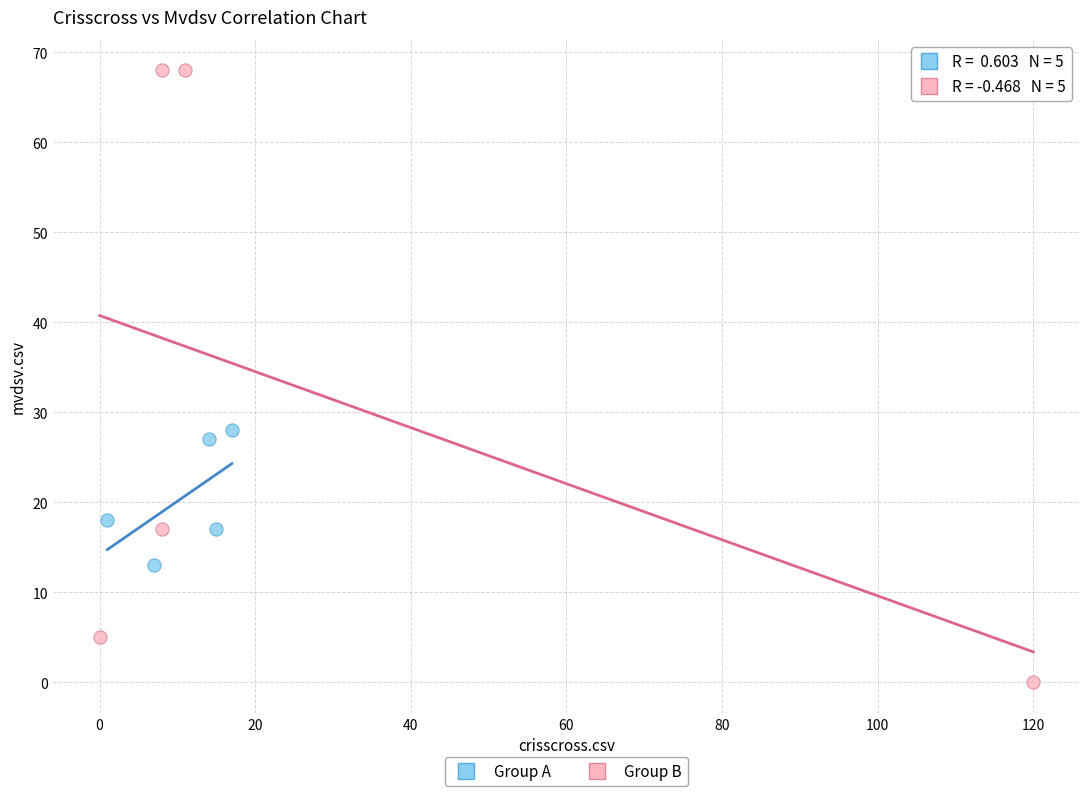

What are all the series names shown in the legend?

Group A, Group B